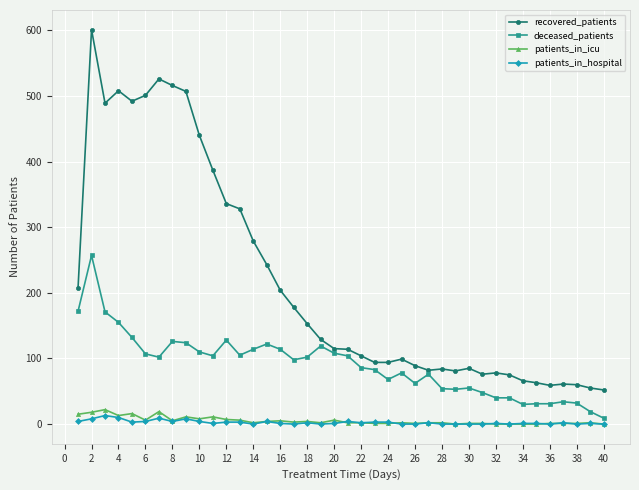

What is the greatest value displayed?

601